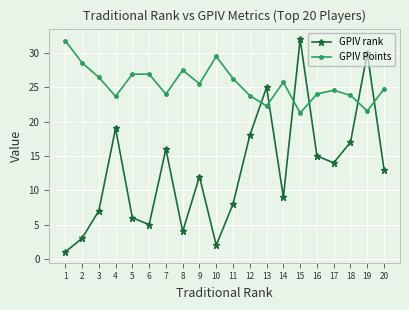

Where is the first local maximum for GPIV rank?

4